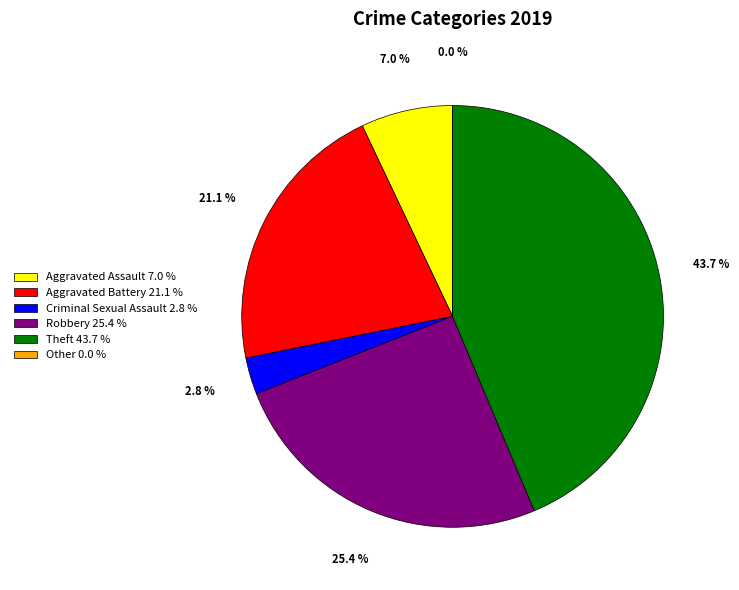

To the nearest percent, what portion does Robbery represent?

25%